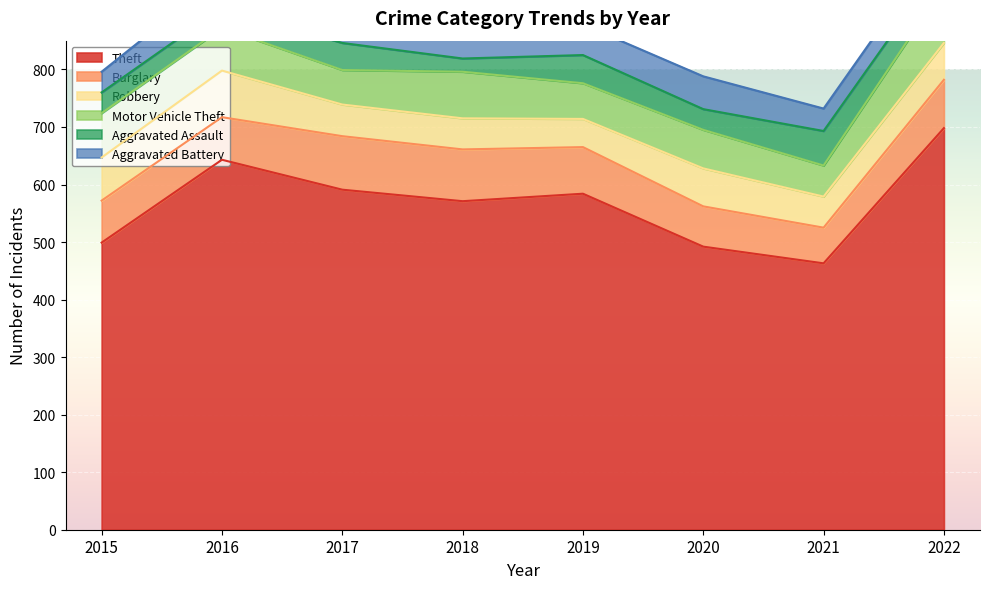

What value does the Theft series have at 2021, to the nearest 10?

460